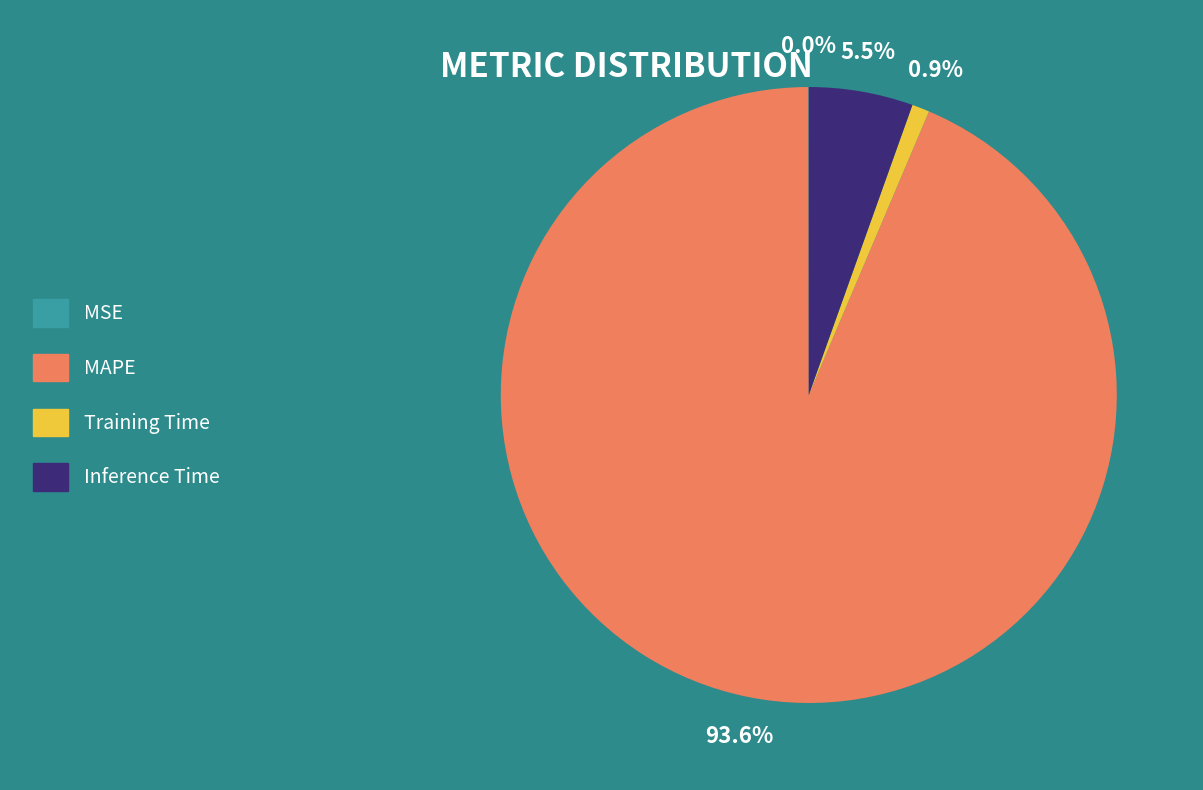

Approximately how many times larger is the value at Inference Time compared to MAPE?

0.1